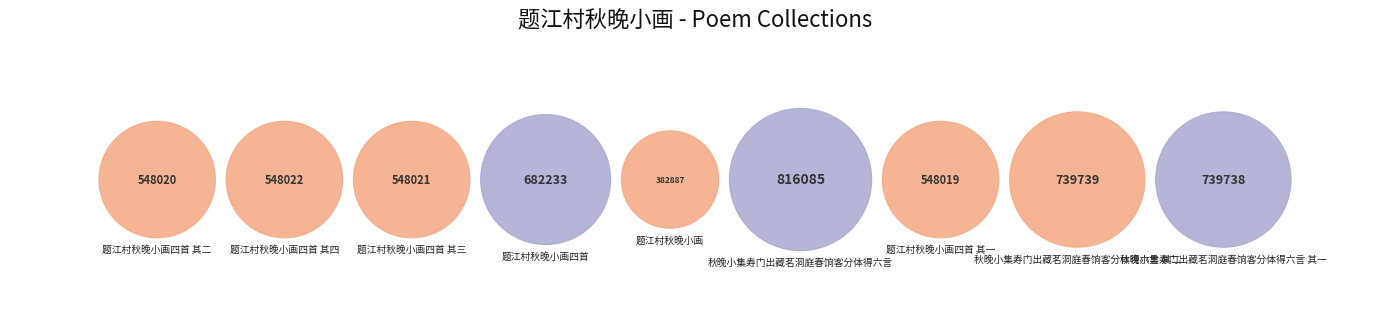

How many slices are in this pie chart?

9